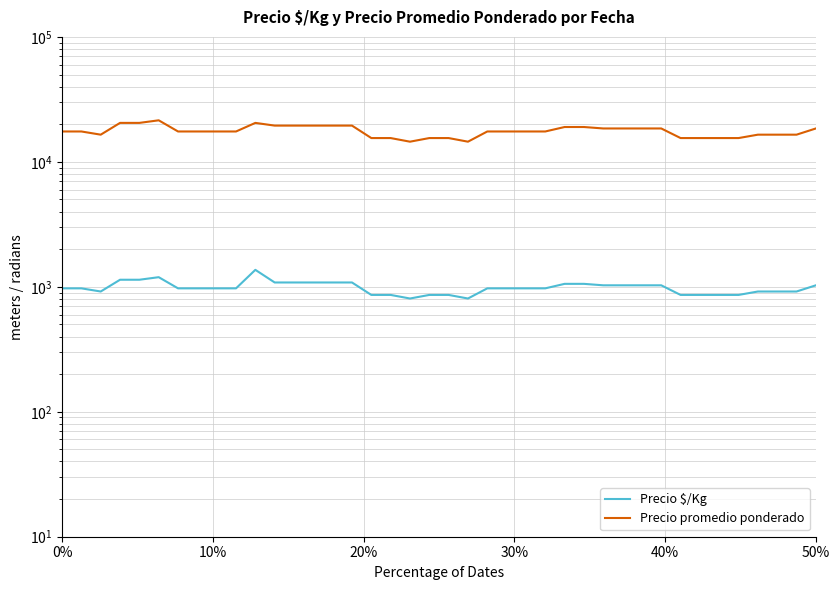

Reading left to right, transcribe all the data shown in this chart.

Precio $/Kg: 972	972	917	1139	1139	1194	972	972	972	972	1367	1083	1083	1083	1083	1083	861	861	806	861	861	806	972	972	972	972	1056	1056	1028	1028	1028	1028	861	861	861	861	917	917	917	1028
Precio promedio ponderado: 17500	17500	16500	20500	20500	21500	17500	17500	17500	17500	20500	19500	19500	19500	19500	19500	15500	15500	14500	15500	15500	14500	17500	17500	17500	17500	19000	19000	18500	18500	18500	18500	15500	15500	15500	15500	16500	16500	16500	18500